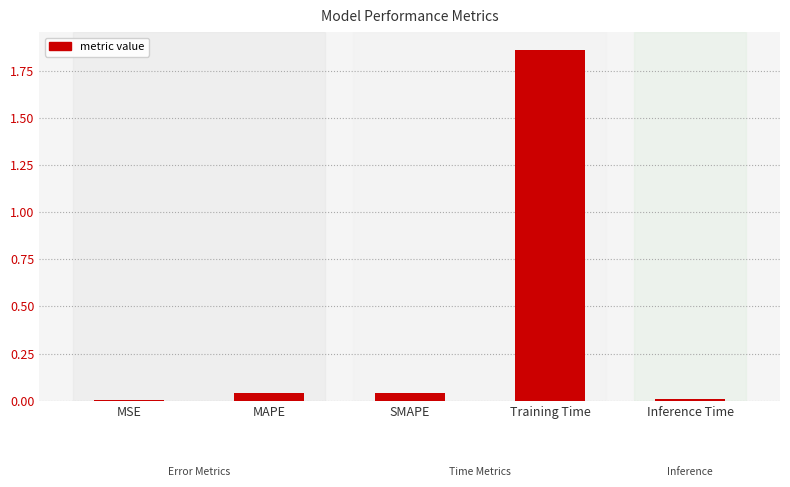

The chart shows a value of 0.0 at SMAPE. True or false?

True